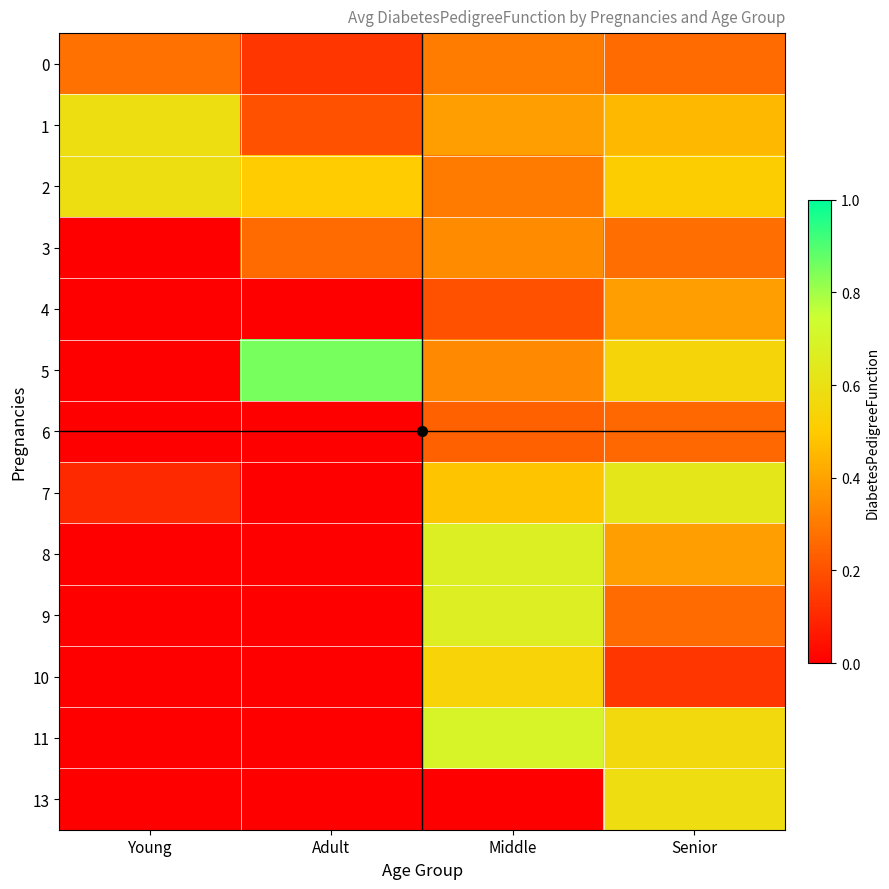

Reading left to right, what are all the values shown in this chart?

0: Young=0.3	Adult=0.1	Middle=0.3	Senior=0.3
1: Young=0.6	Adult=0.2	Middle=0.4	Senior=0.5
2: Young=0.6	Adult=0.5	Middle=0.3	Senior=0.5
3: Young=0.0	Adult=0.3	Middle=0.3	Senior=0.3
4: Young=0.0	Adult=0.0	Middle=0.2	Senior=0.4
5: Young=0.0	Adult=0.9	Middle=0.3	Senior=0.5
6: Young=0.0	Adult=0.0	Middle=0.2	Senior=0.3
7: Young=0.1	Adult=0.0	Middle=0.5	Senior=0.6
8: Young=0.0	Adult=0.0	Middle=0.7	Senior=0.4
9: Young=0.0	Adult=0.0	Middle=0.7	Senior=0.3
10: Young=0.0	Adult=0.0	Middle=0.5	Senior=0.1
11: Young=0.0	Adult=0.0	Middle=0.7	Senior=0.6
13: Young=0.0	Adult=0.0	Middle=0.0	Senior=0.6